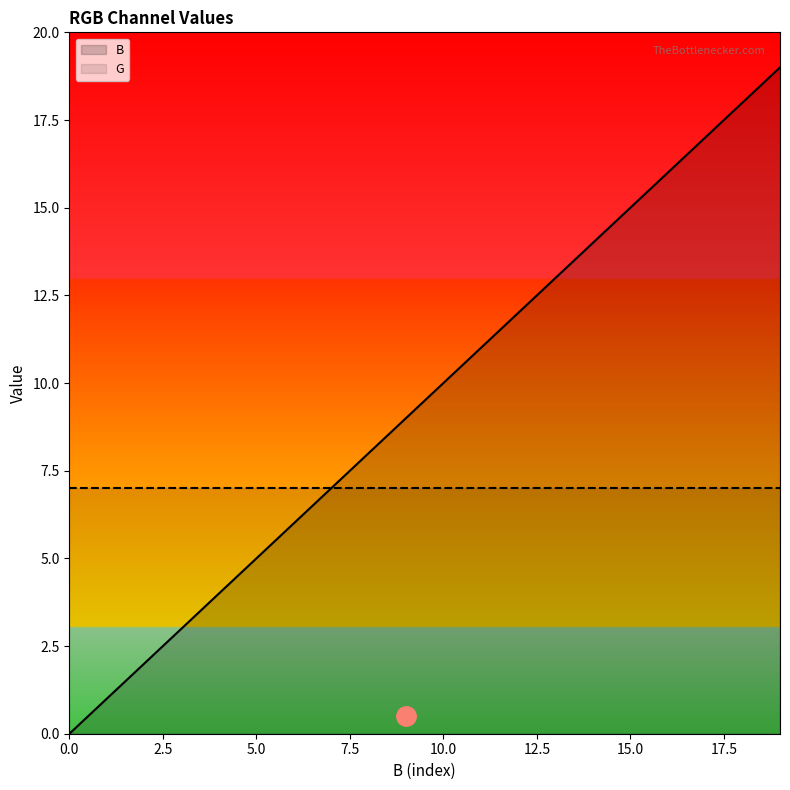

The value at 4 is 4. True or false?

True